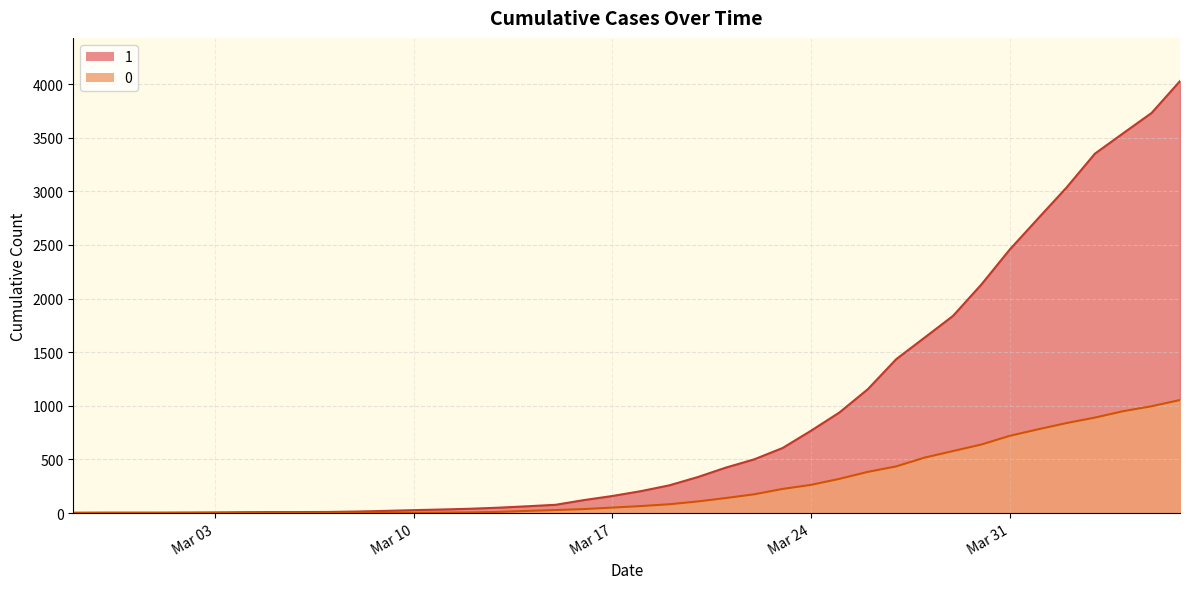

The 0 series shows 24 at 2020-03-16. True or false?

False